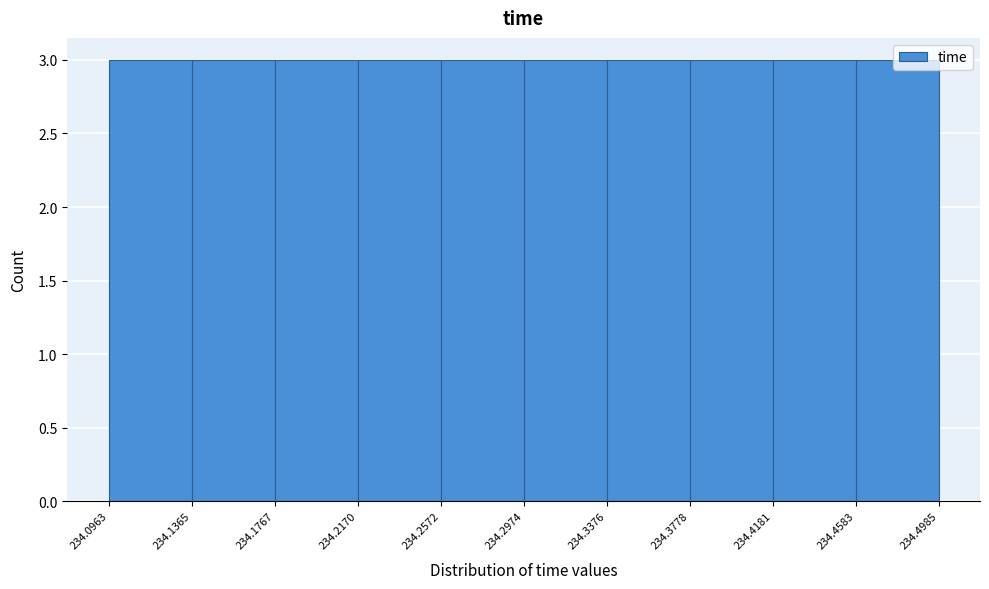

Reading left to right, list every bar in this chart as the range it spans on the x-axis followed by its height. The values are not printed on the chart, so give them approximately, as read against the axis.

234.0963 to 234.1365: 3
234.1365 to 234.1767: 3
234.1767 to 234.2170: 3
234.2170 to 234.2572: 3
234.2572 to 234.2974: 3
234.2974 to 234.3376: 3
234.3376 to 234.3778: 3
234.3778 to 234.4181: 3
234.4181 to 234.4583: 3
234.4583 to 234.4985: 3